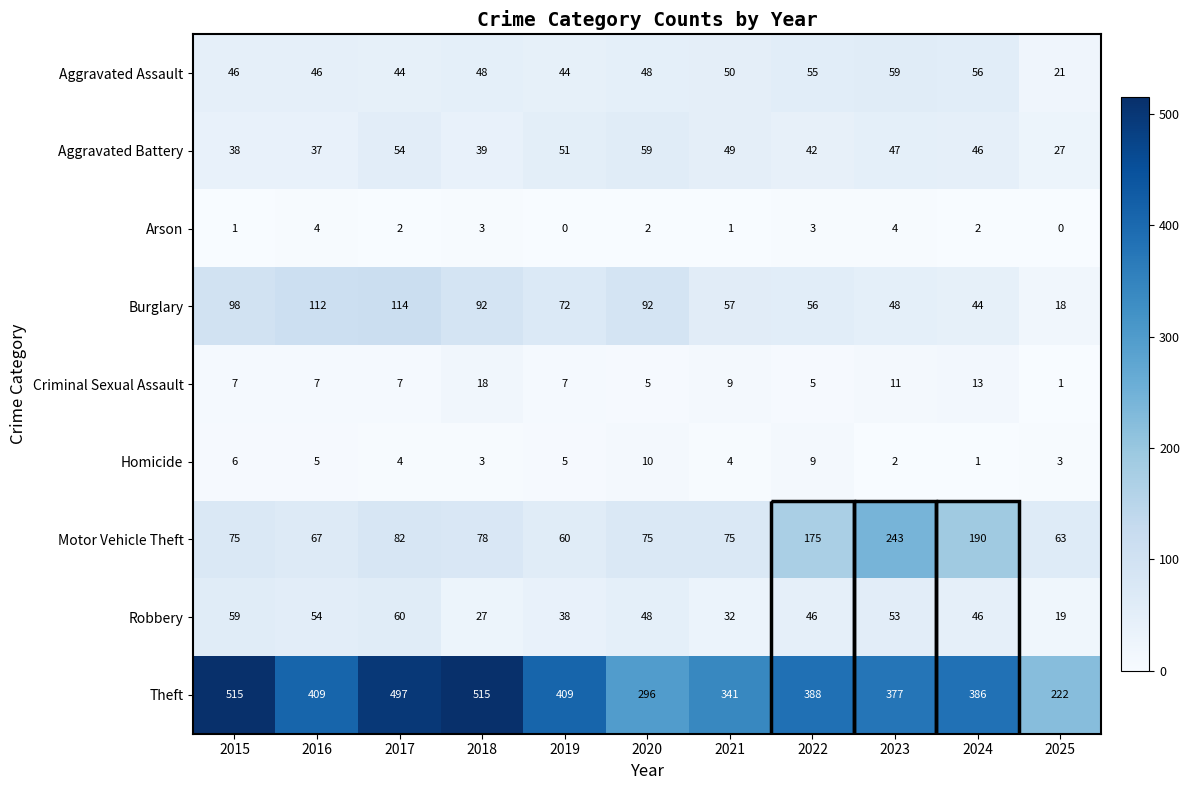

The value of Motor Vehicle Theft at 2019 is 60. True or false?

True